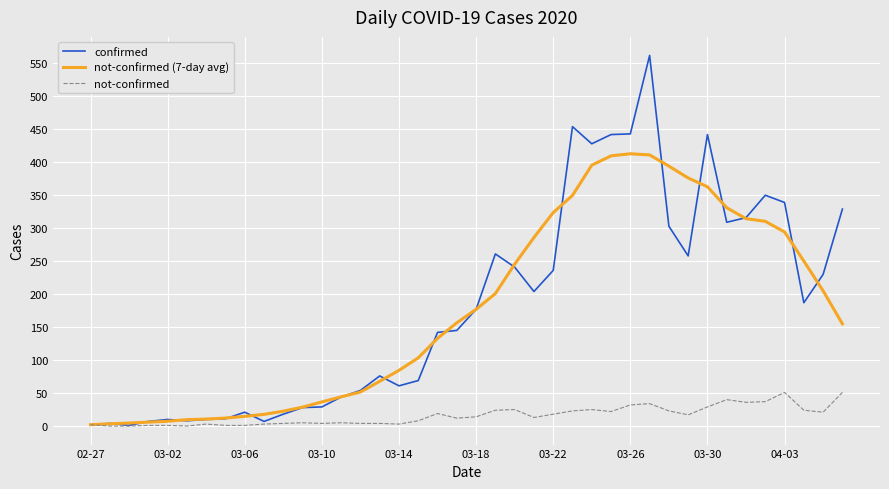

Which series has the widest spread of values?

confirmed